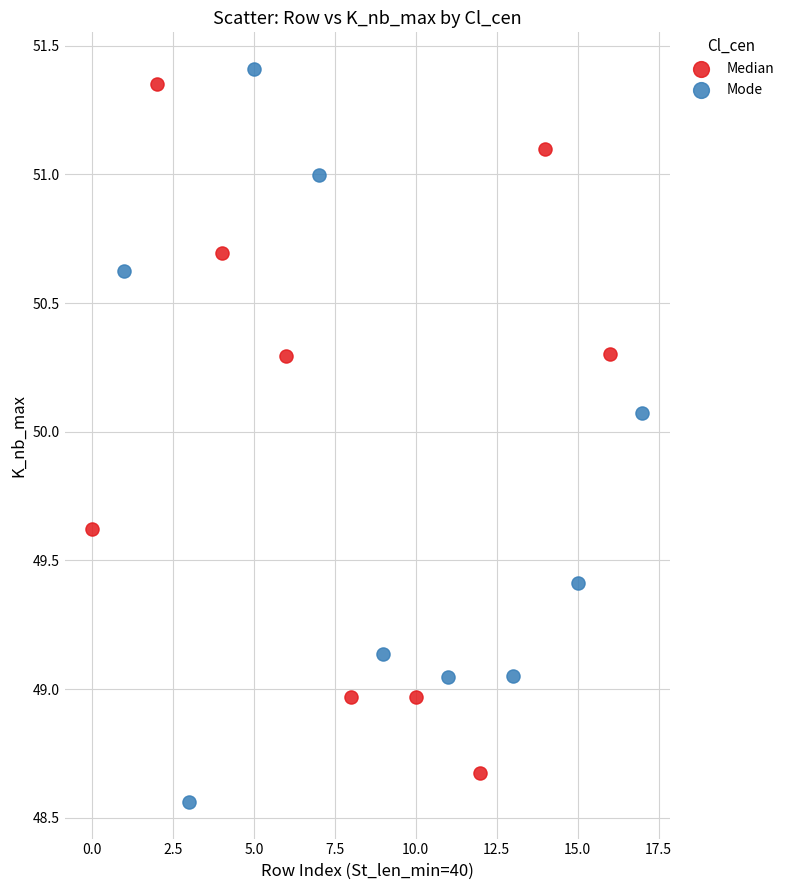

Which series contains the lowest Y value?

Mode